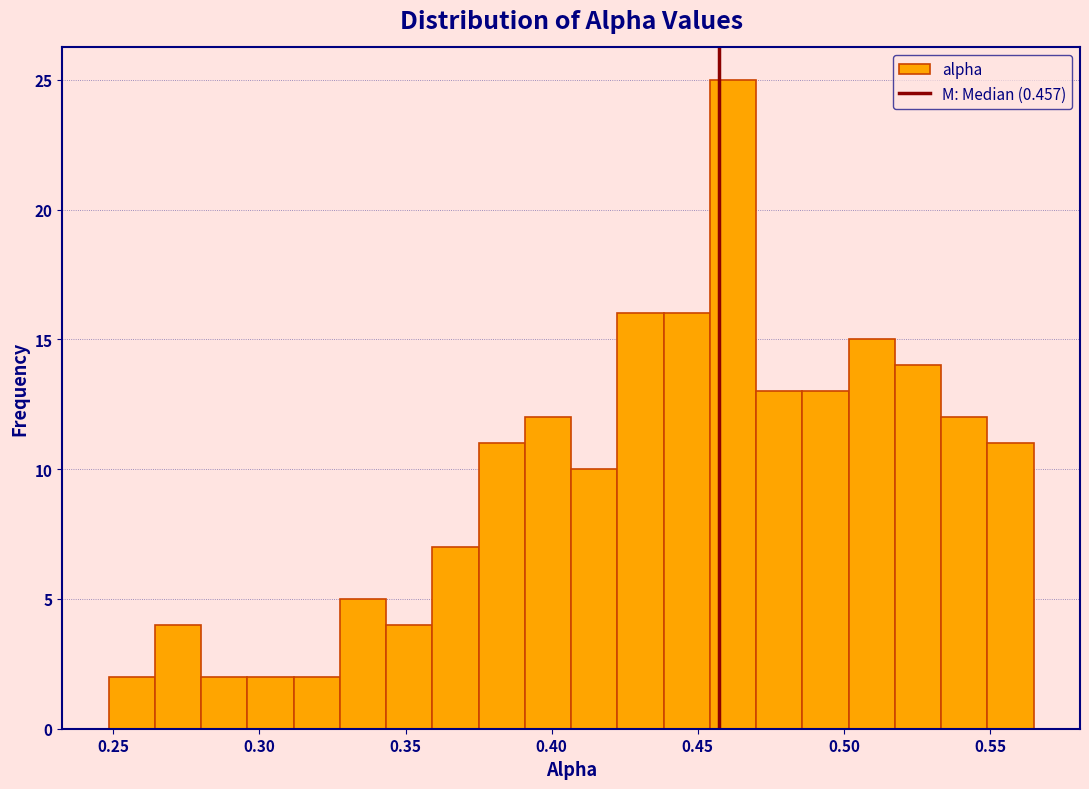

Read against the x-axis, roughly where is the centre of the tallest bar?

0.460